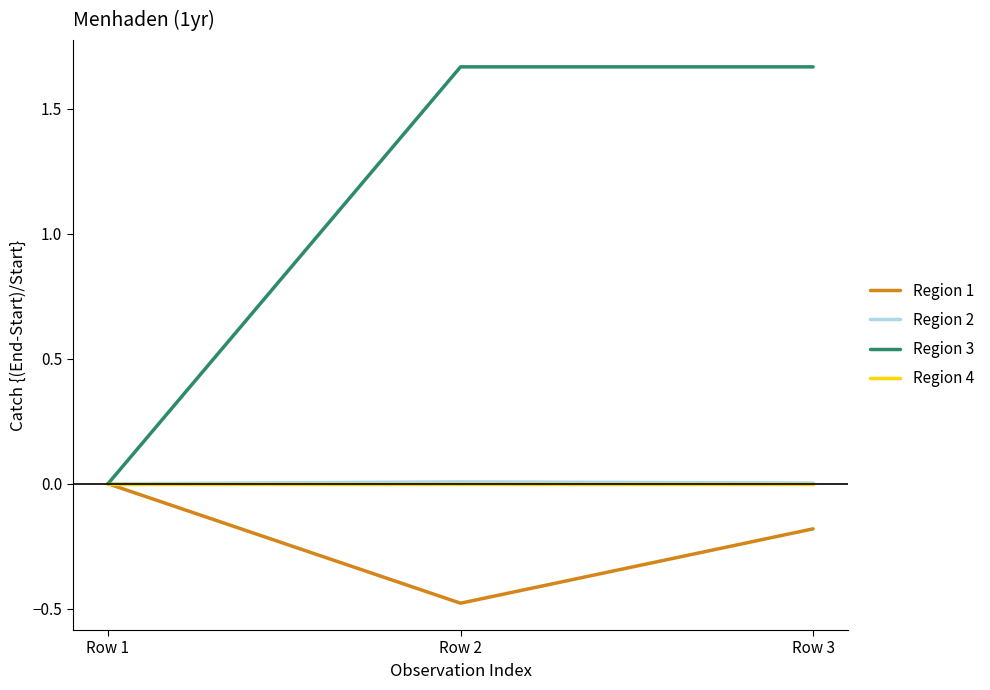

At which category is the sum across all series the highest?

Row 3